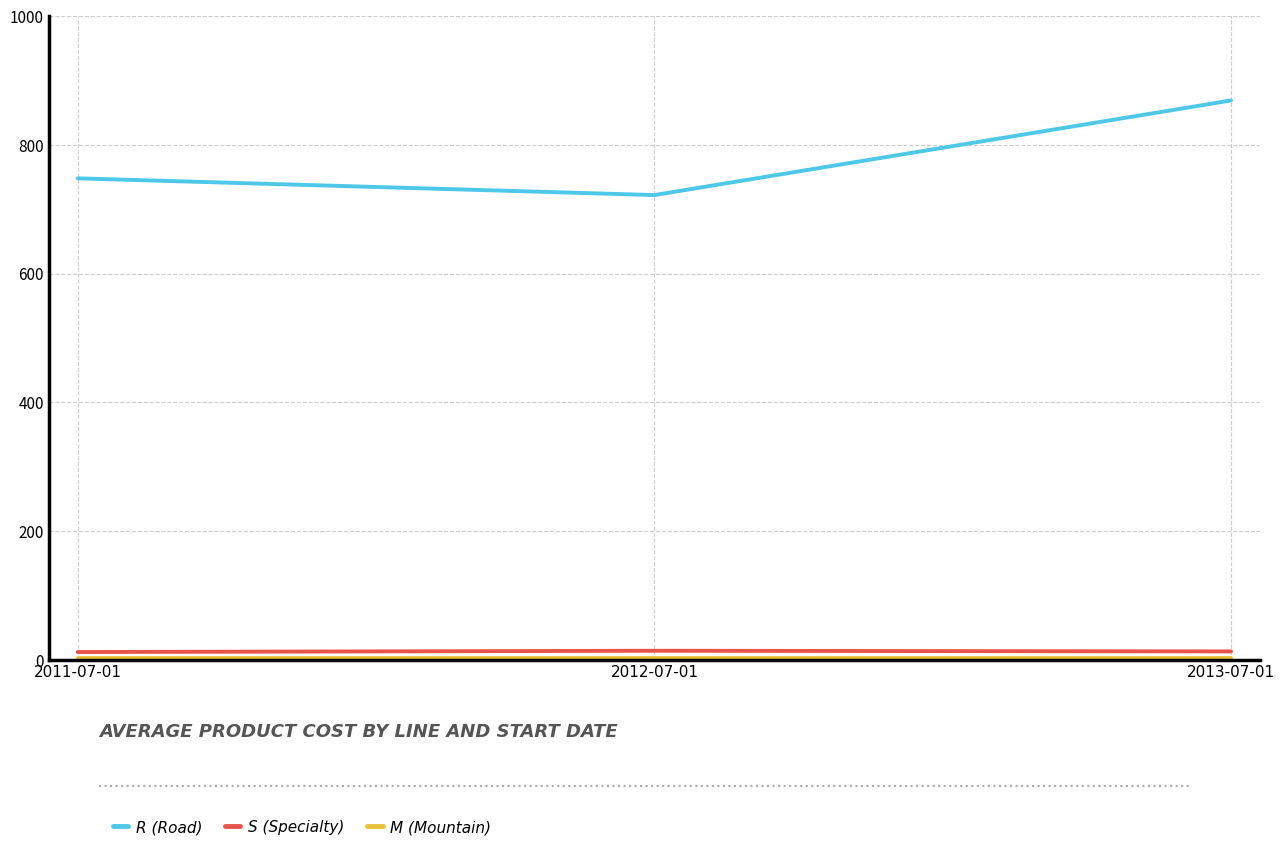

Which series has the largest total across all categories?

R (Road)